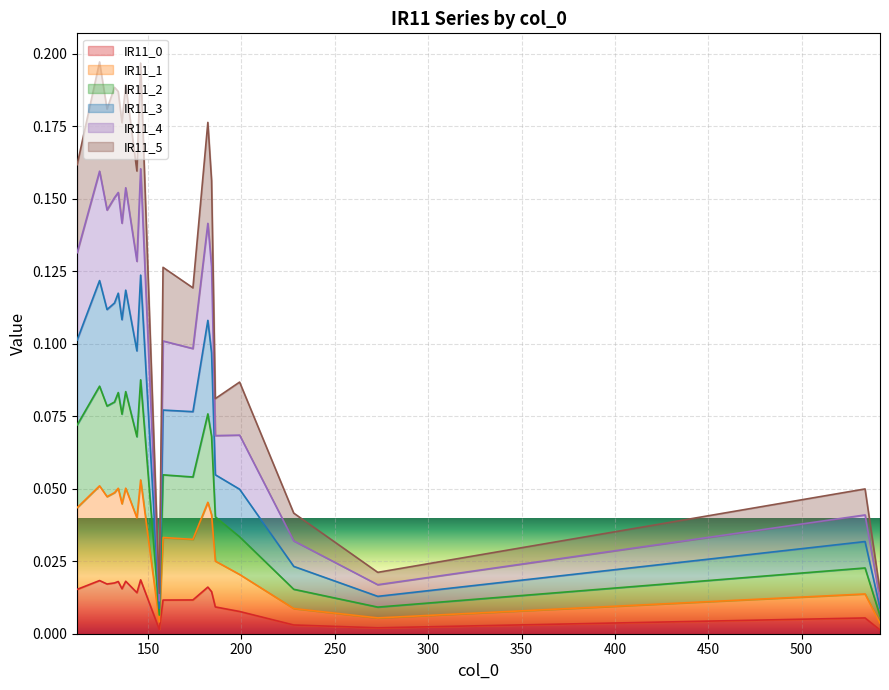

True or false: IR11_0 has a value of 0.0 at 199.

True